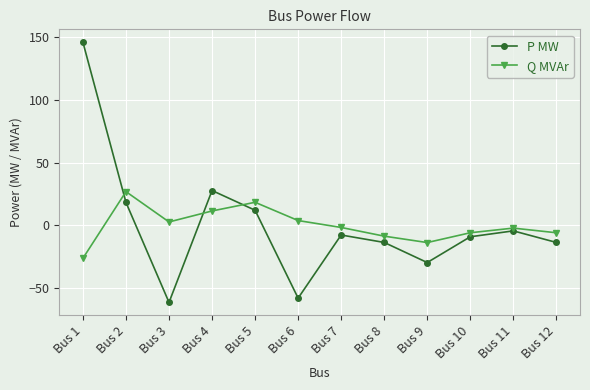

Which series has the widest spread of values?

P MW